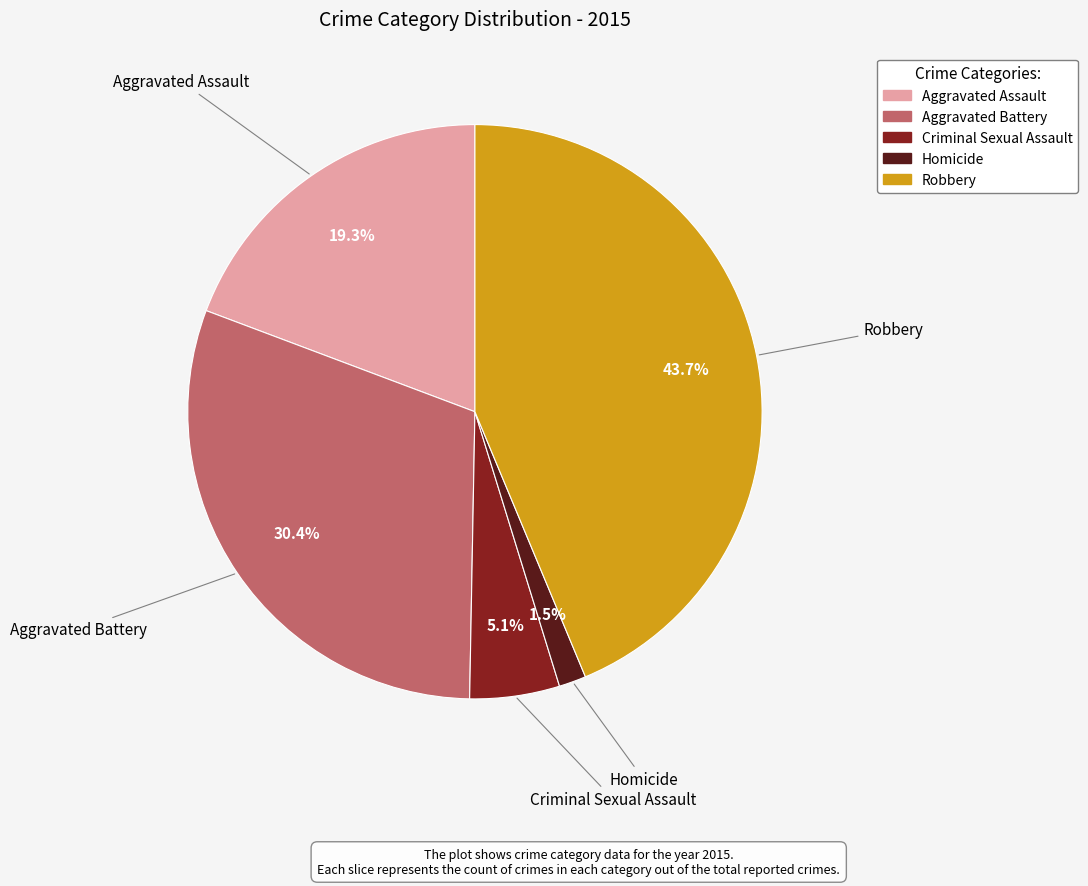

How many slices are in this pie chart?

5